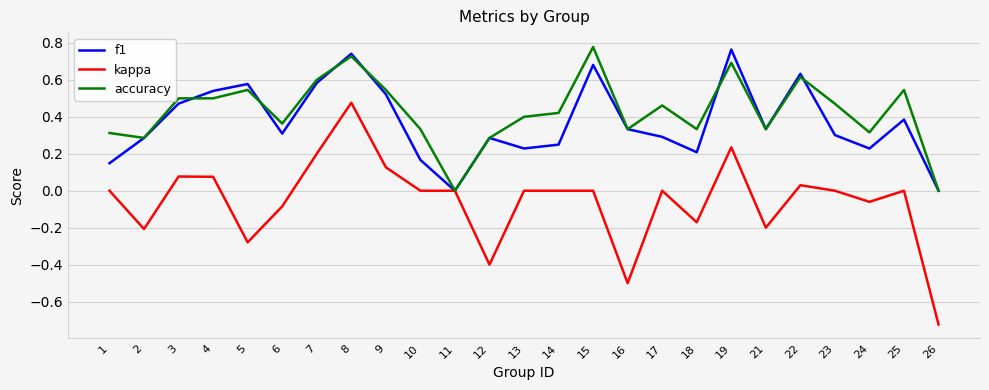

Is it true that f1 equals 1.2 at 19?

False